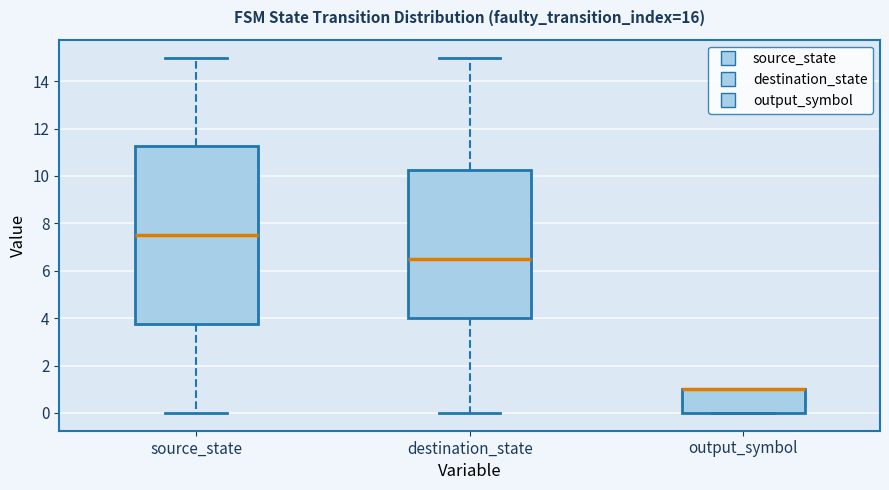

Which box is the tallest, from its lower edge to its upper edge?

source_state